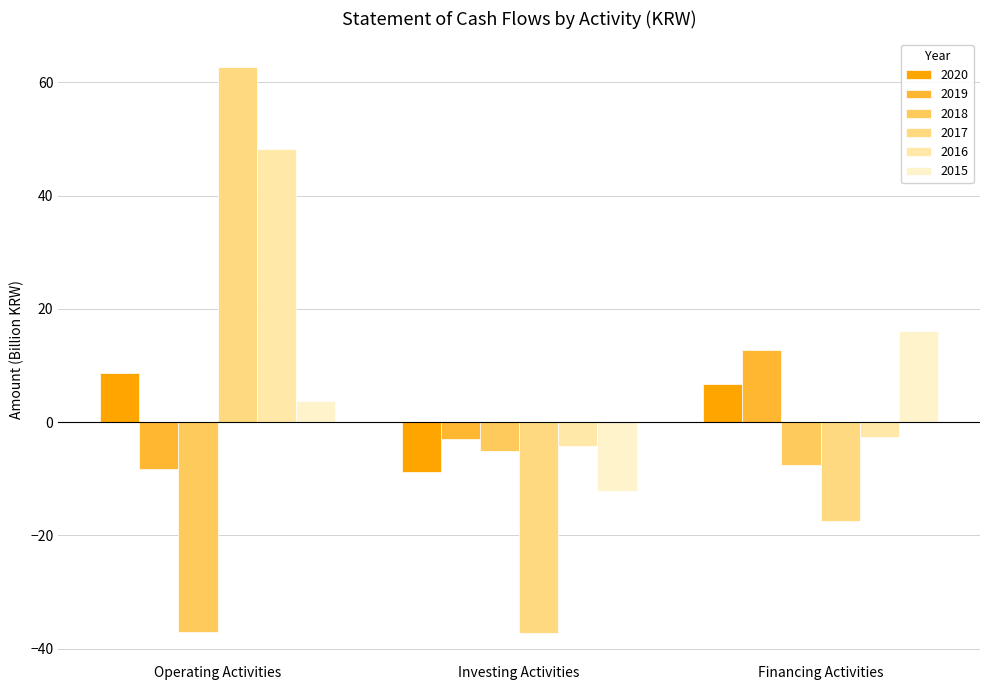

How many groups of bars are there?

3